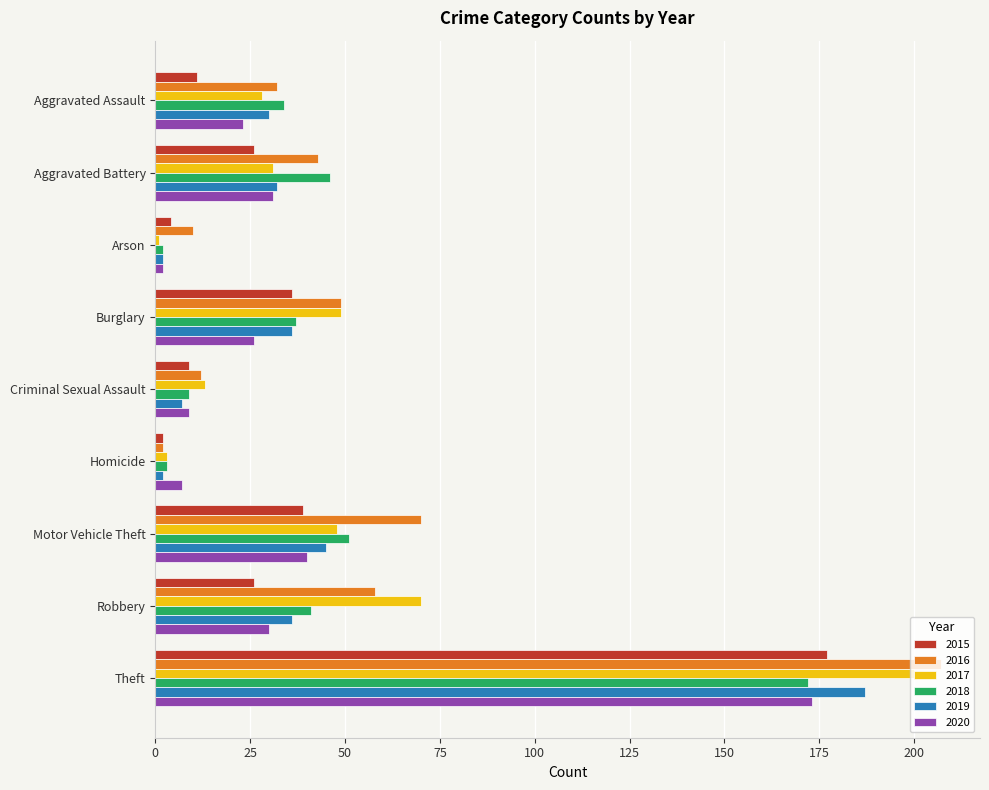

What is the spread (max minus min) of values at Motor Vehicle Theft?

31